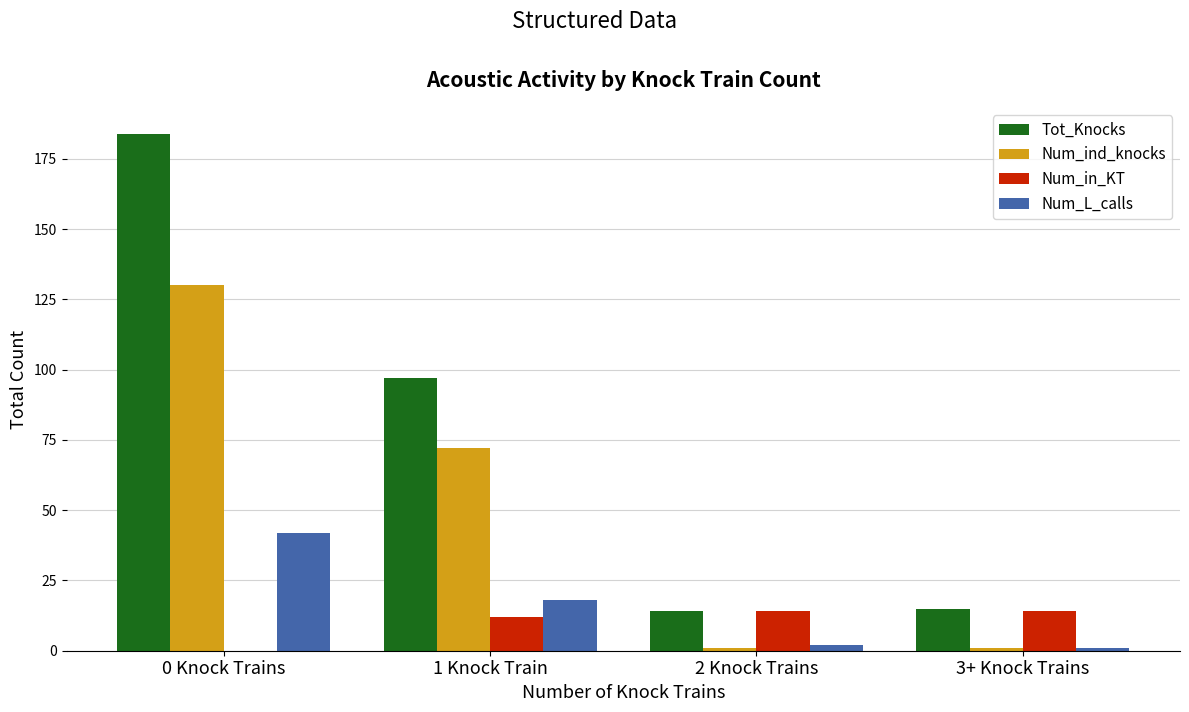

At which category is the sum across all series the highest?

0 Knock Trains